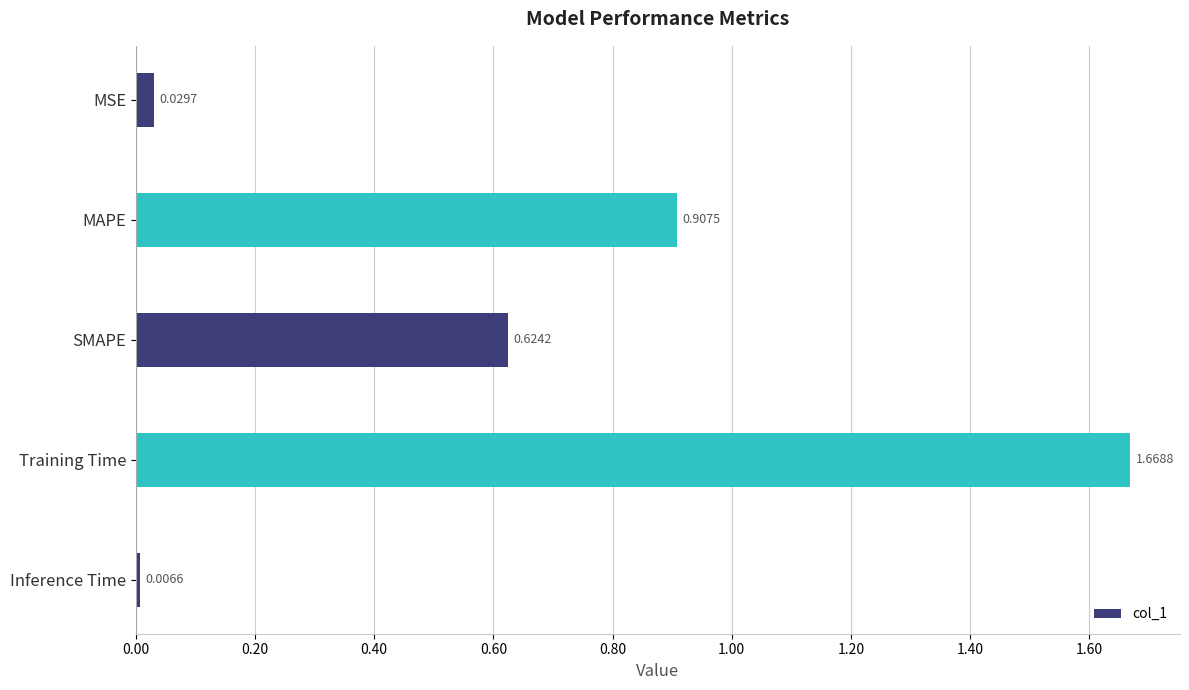

Are the bars grouped side by side (vs. stacked)?

No